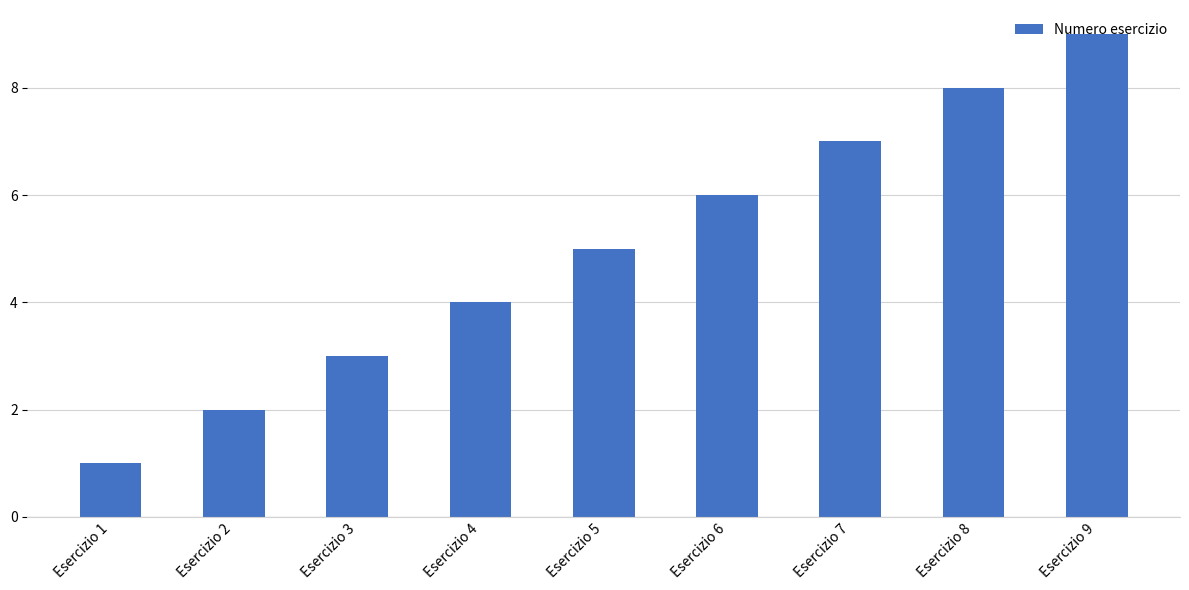

Is it true that the value at Esercizio 3 is 1?

False